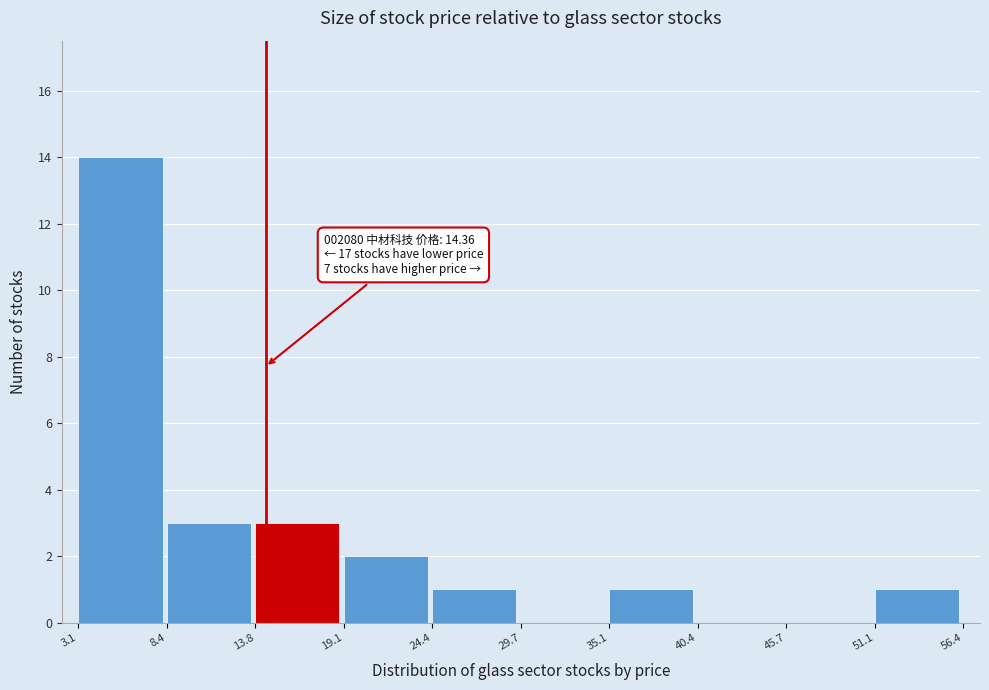

Over which range of the x-axis is the bar tallest?

3.1 to 8.4